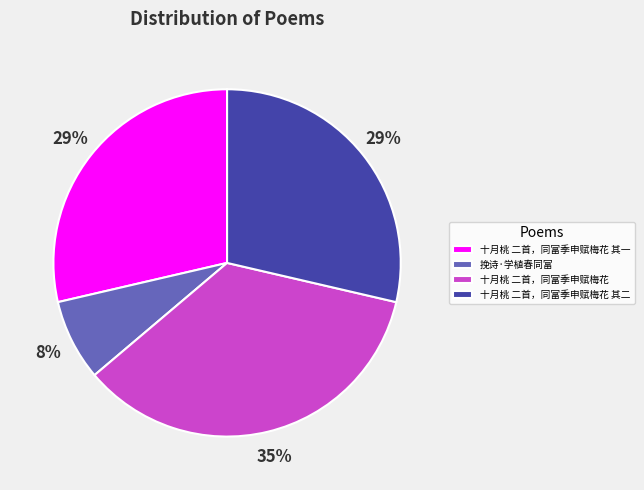

To the nearest percent, what is the combined percentage of 十月桃 二首，同富季申赋梅花 其二 and 十月桃 二首，同富季申赋梅花 其一?

57%